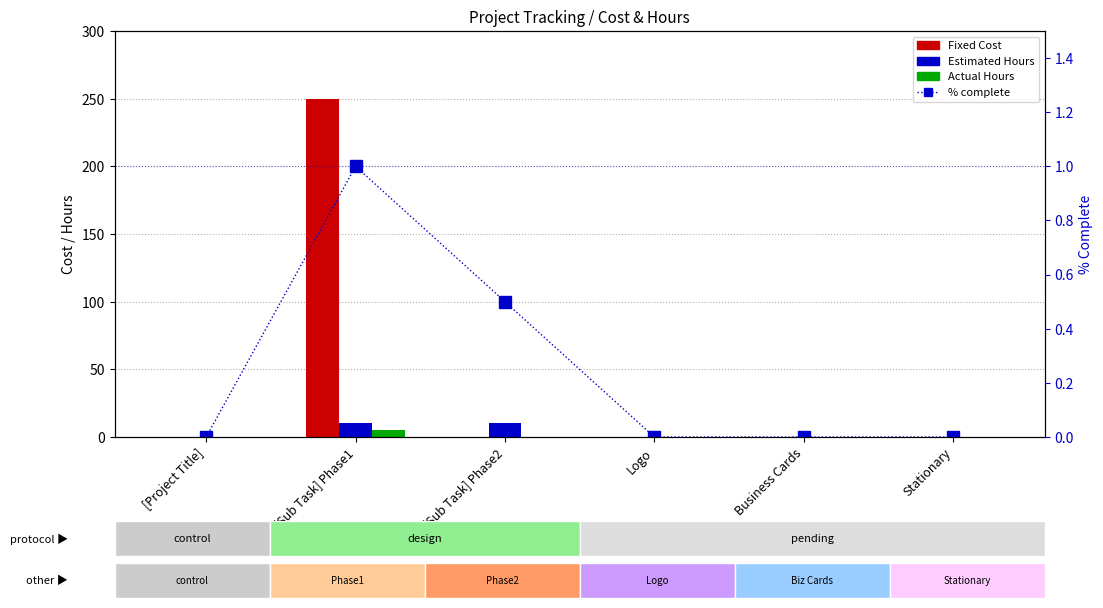

The % complete series shows 0.4 at Business Cards. True or false?

False